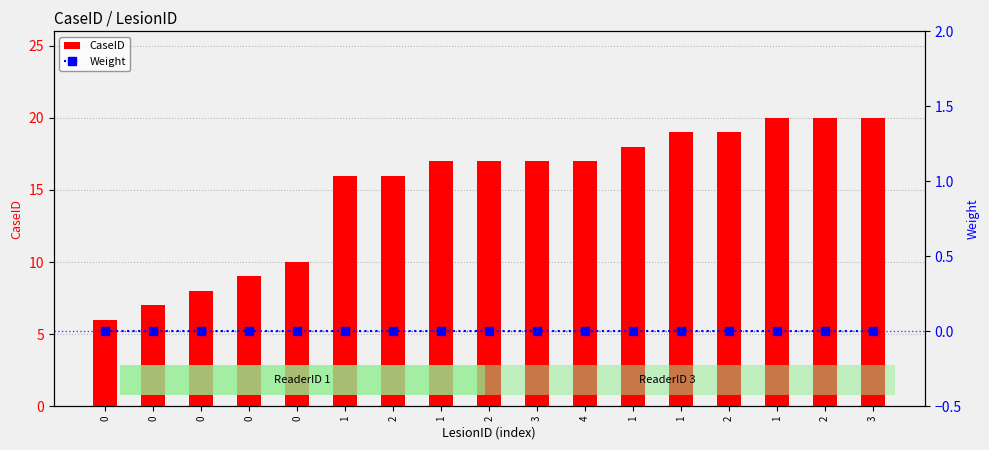

How many series are shown in this chart?

2